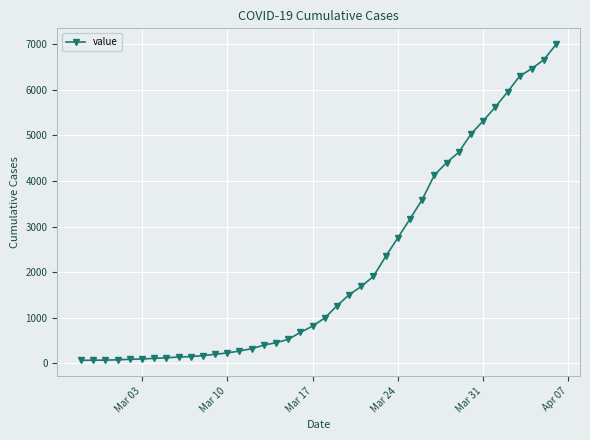

What is the difference between the maximum and minimum values?

6940